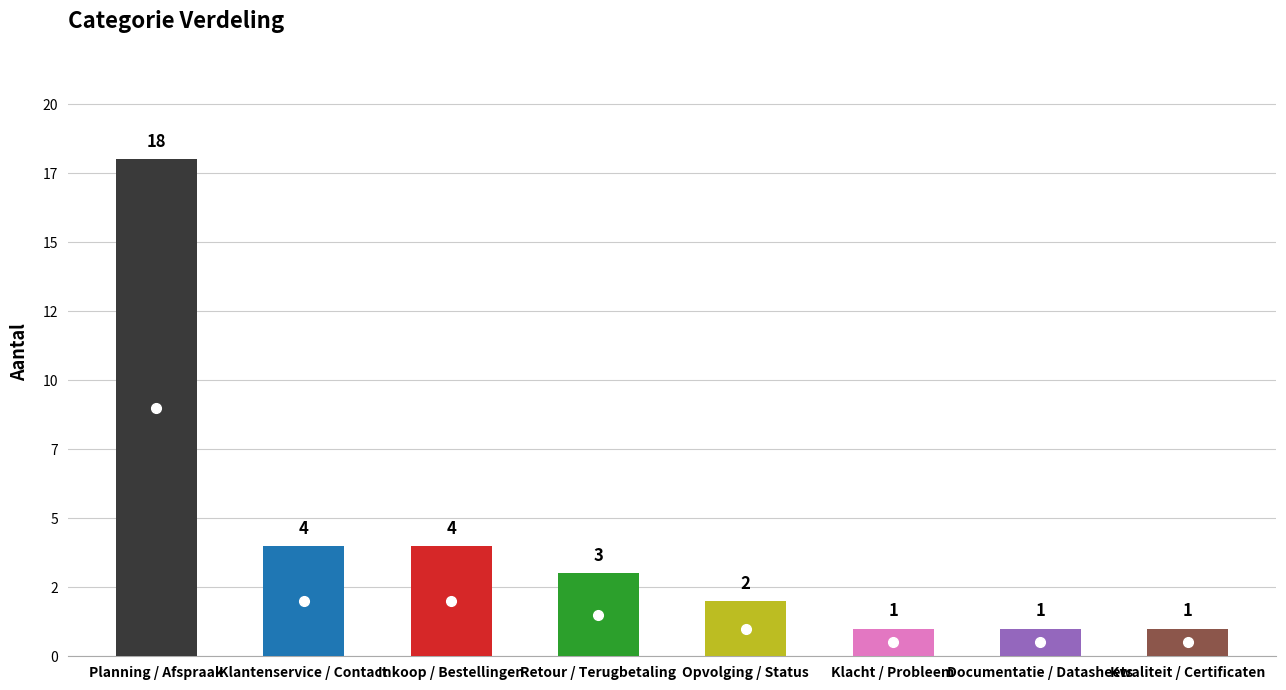

What is the difference between the maximum and second lowest values?

17